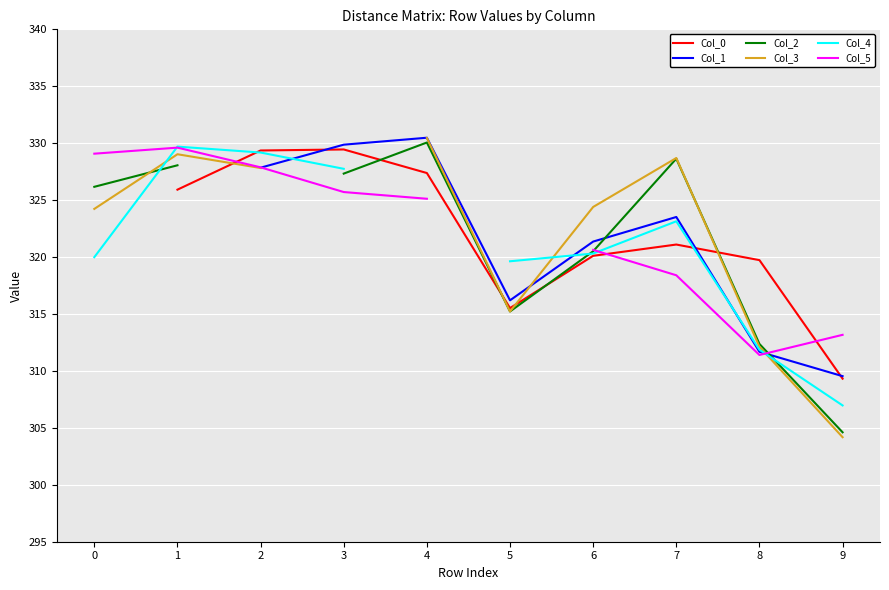

What is the value of the Col_4 point at the 3rd from the left?

329.2